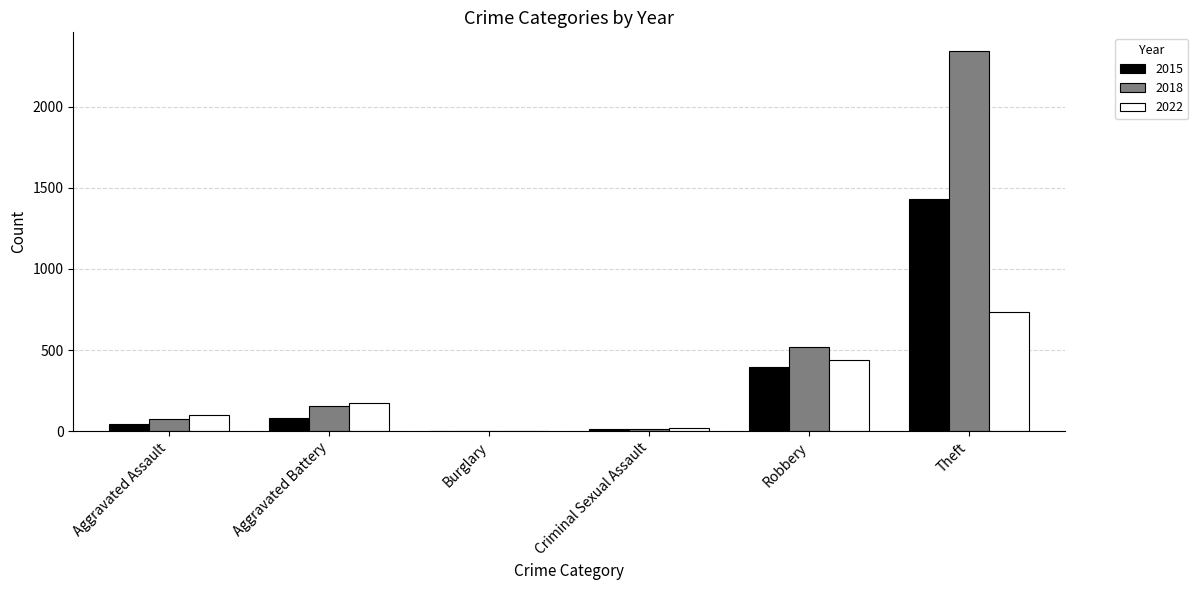

What is the greatest value displayed?

2341